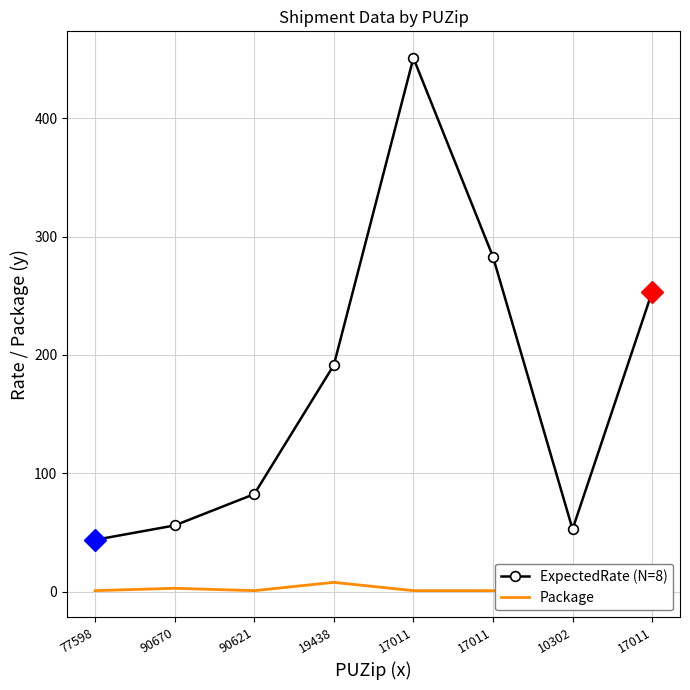

Which series changed the most between 10302 and 17011?

ExpectedRate (N=8)